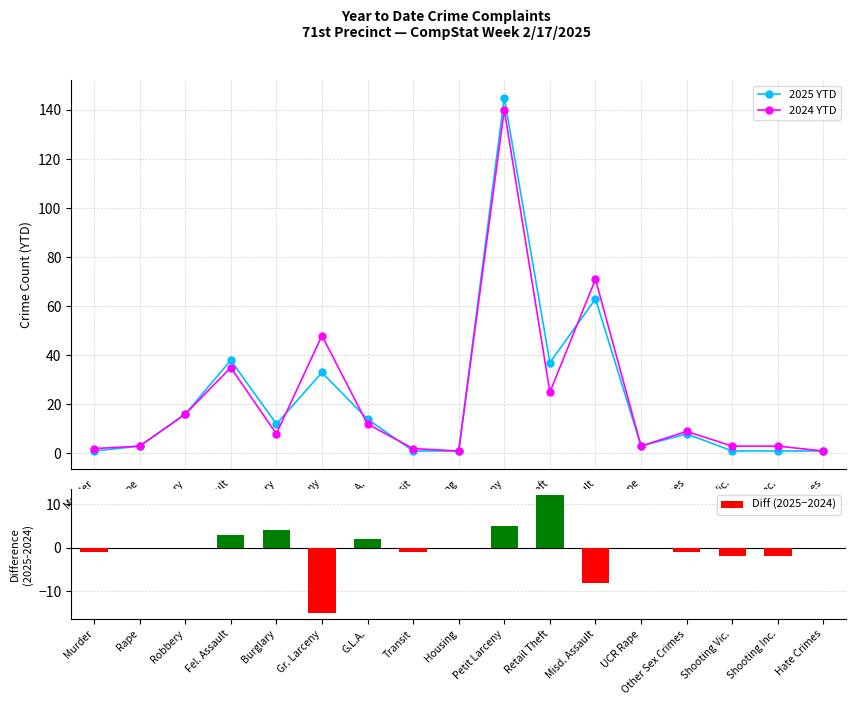

At how many categories does at least one series exceed 62?

2